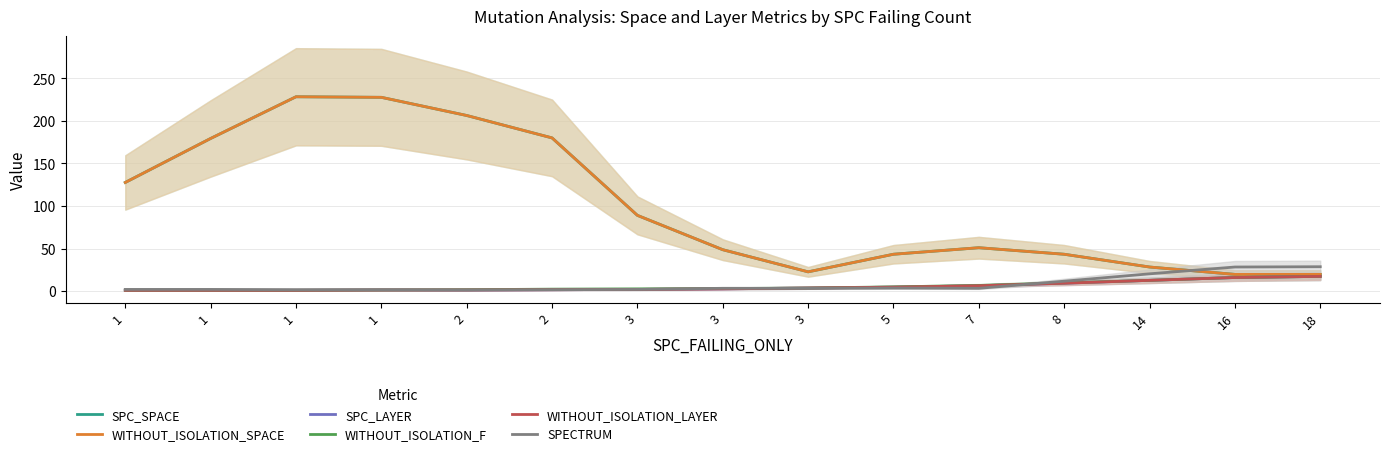

What is the spread (max minus min) of values at 2?

205.0